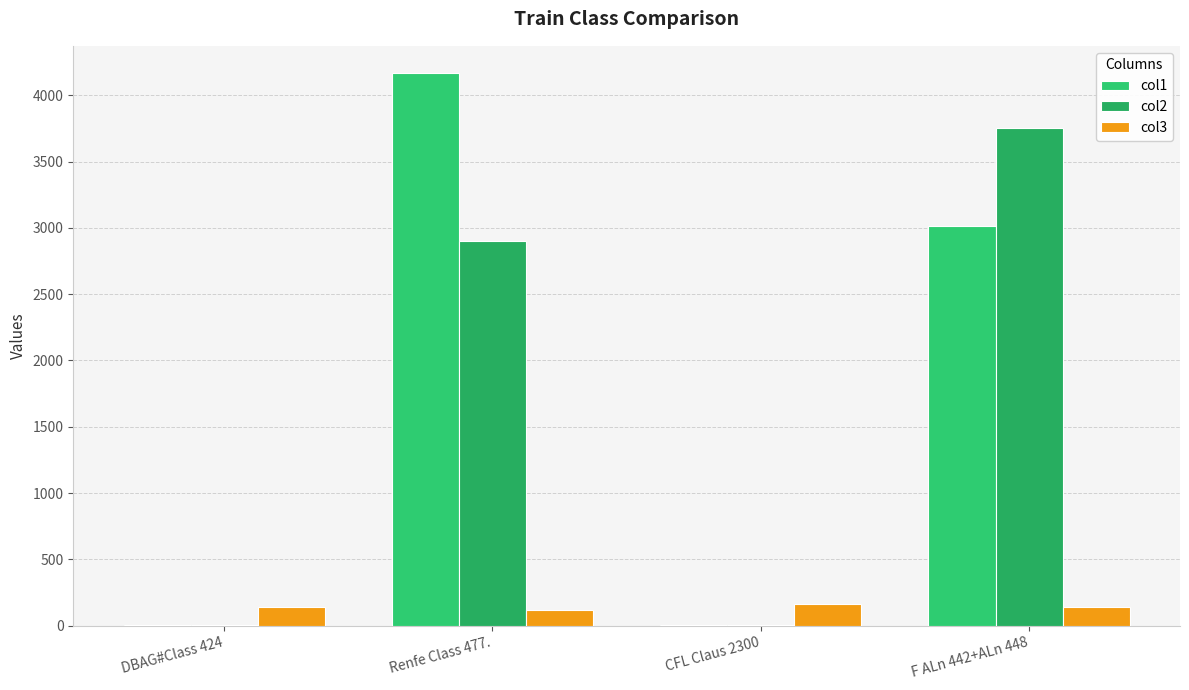

Is it true that col2 equals 3.7 at DBAG#Class 424?

True